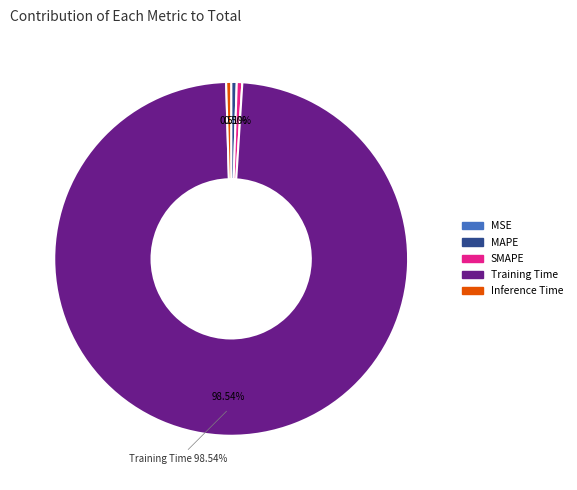

Which has a higher value, SMAPE or Training Time?

Training Time